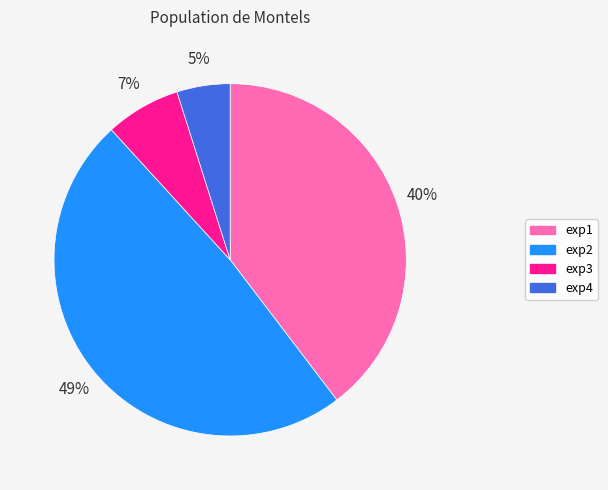

Combined, do exp3 and exp1 account for over 50%?

No